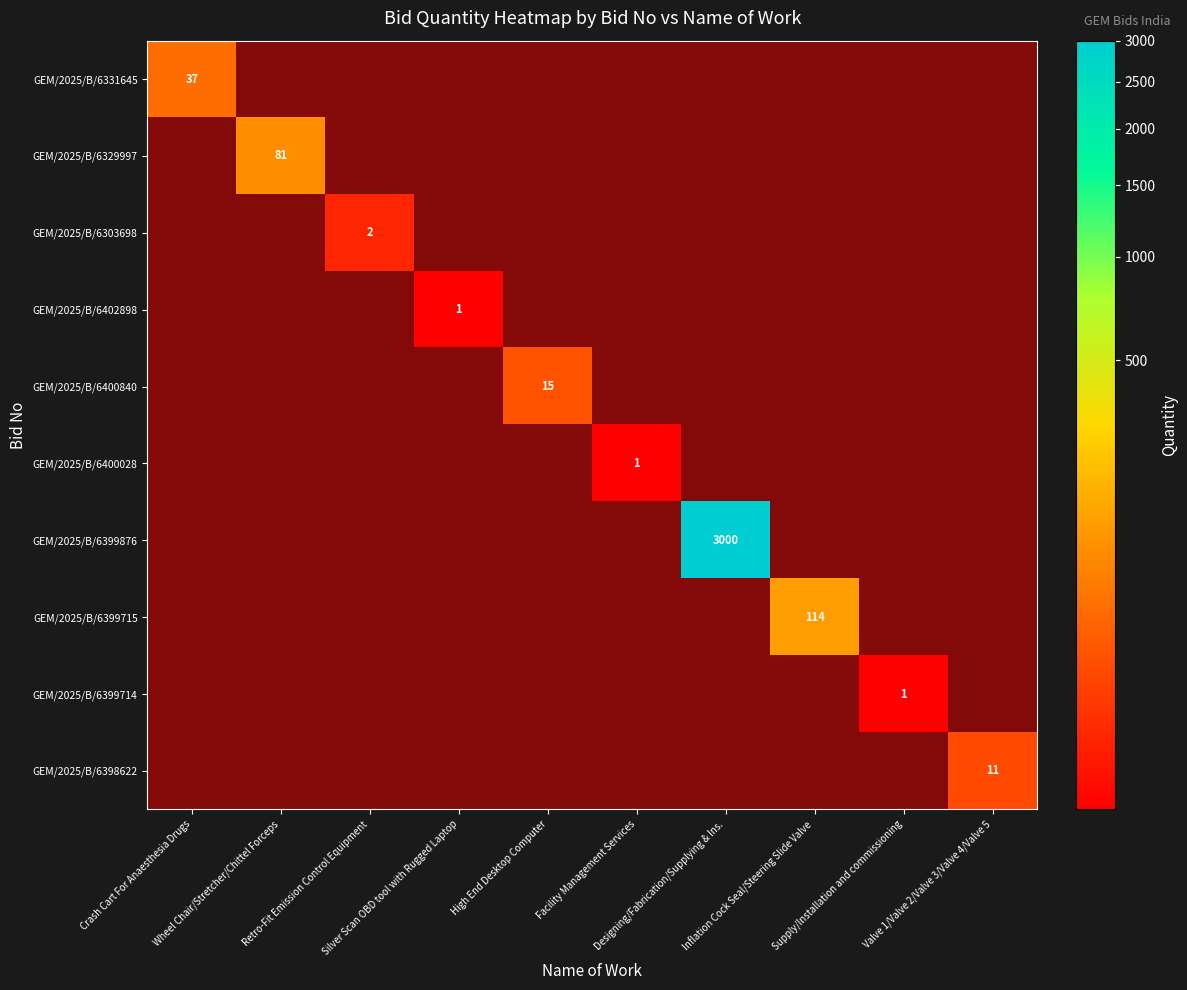

What is the sum of the GEM/2025/B/6400840 values at Facility Management Services and Inflation Cock Seal/Steering Slide Valve?

1.0